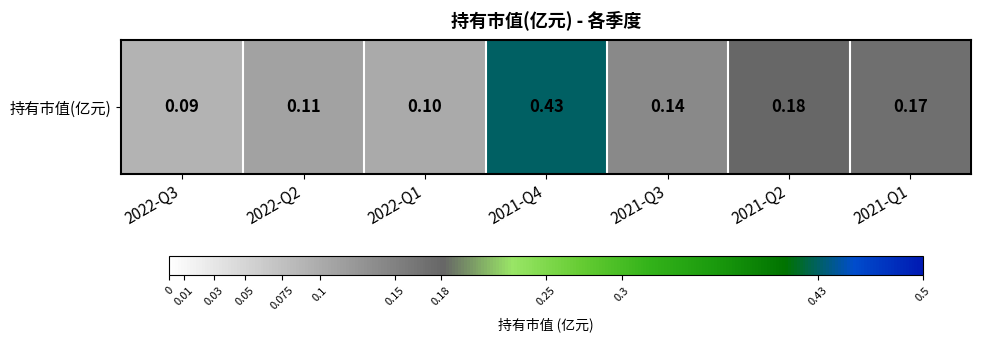

The value at 2022-Q1 is 0.1. True or false?

True